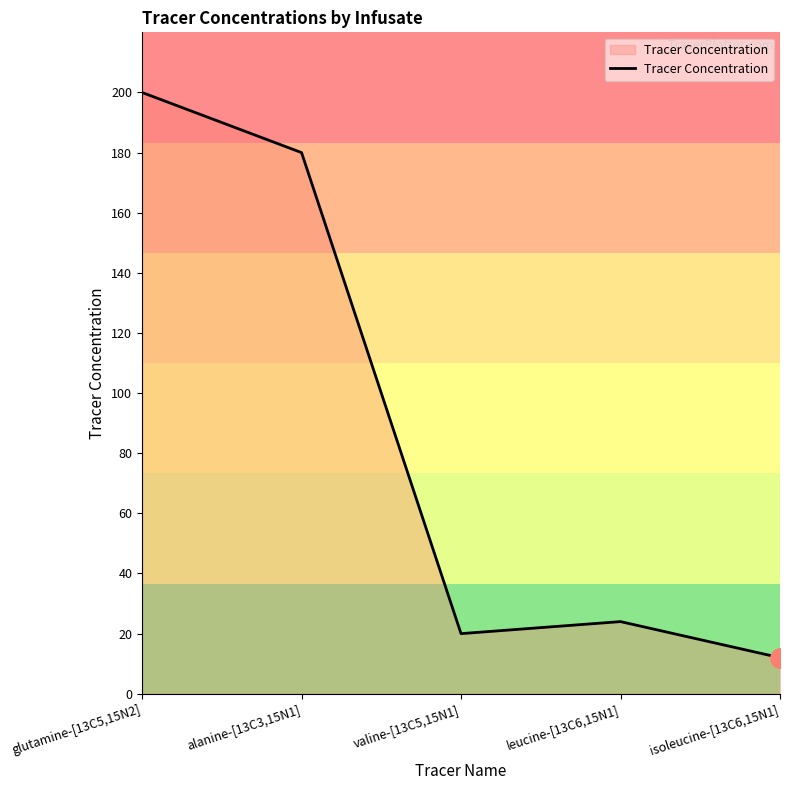

List the labels in order of value, largest first.

glutamine-[13C5,15N2], alanine-[13C3,15N1], leucine-[13C6,15N1], valine-[13C5,15N1], isoleucine-[13C6,15N1]